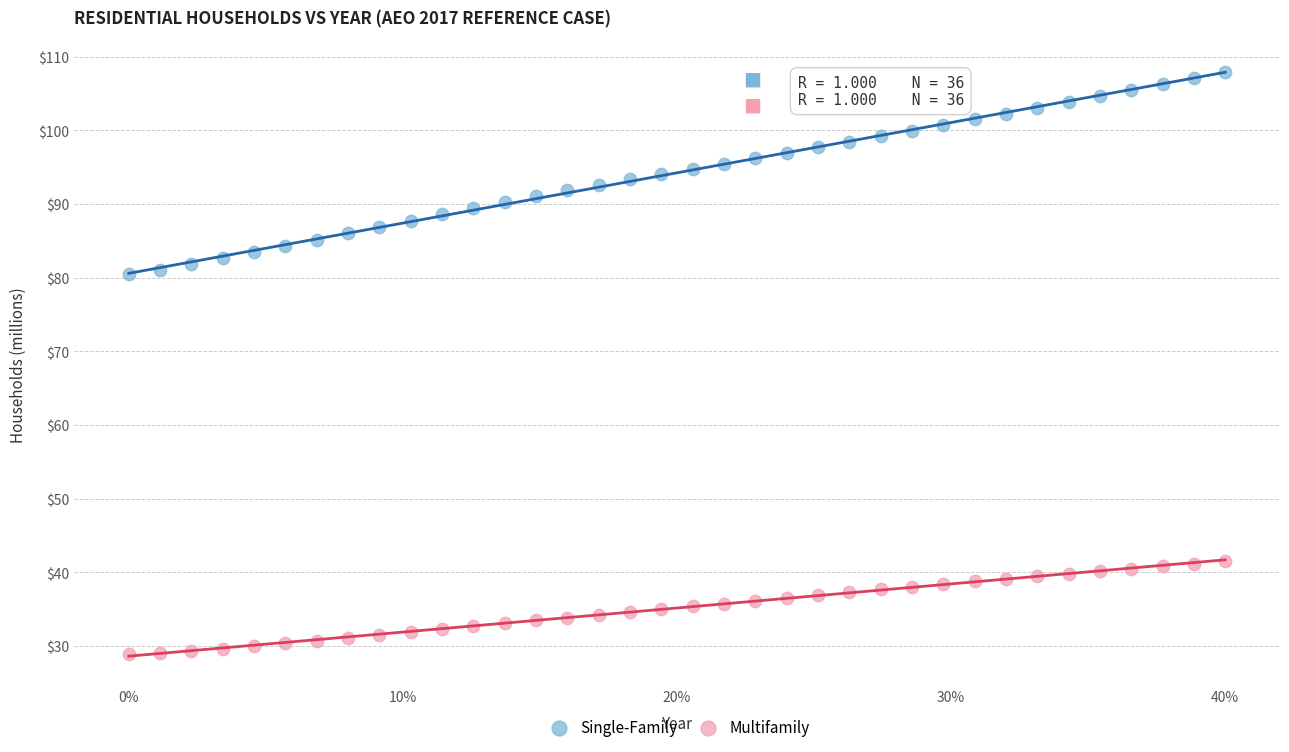

Which series reaches the maximum Y coordinate?

Single-Family